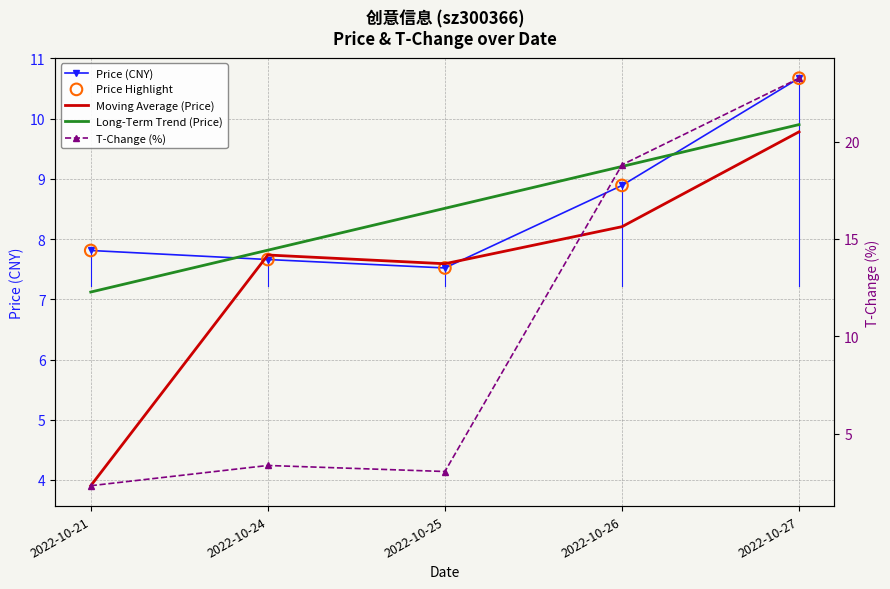

Which series has the largest total across all categories?

T-Change (%)